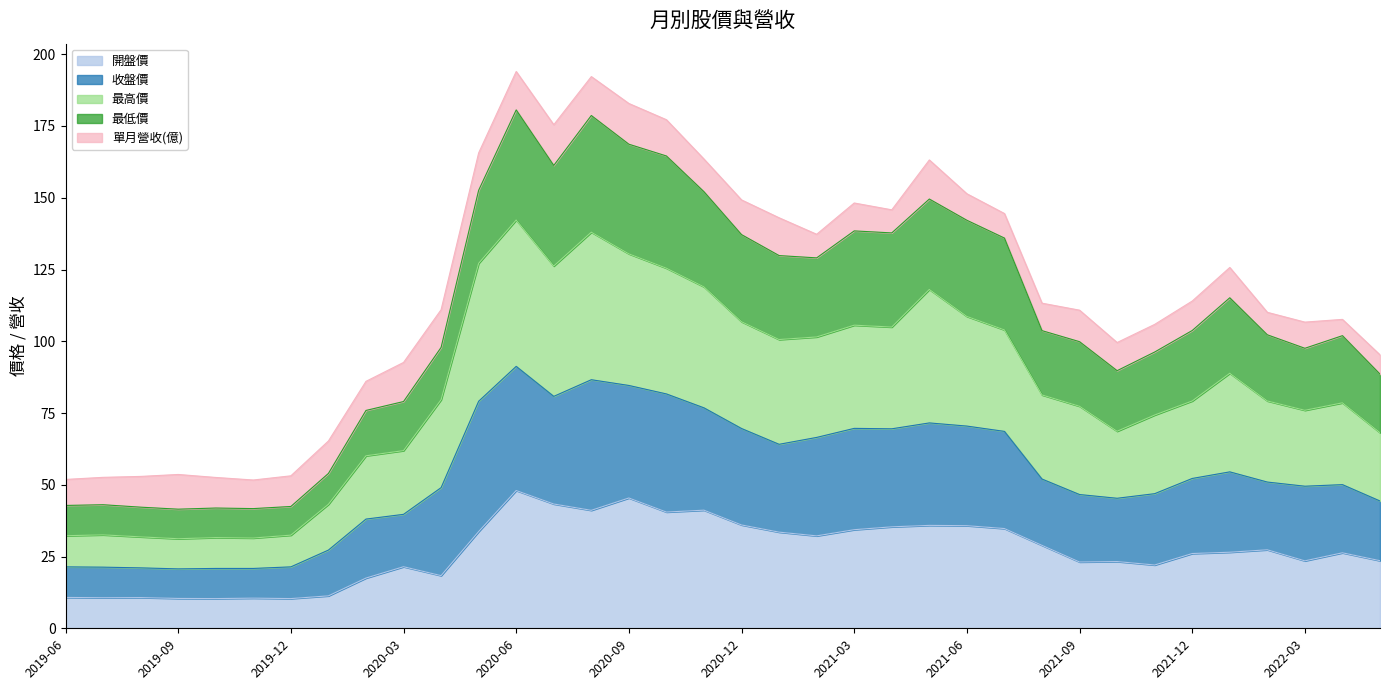

Where is the first local minimum for 開盤價?

2019-07